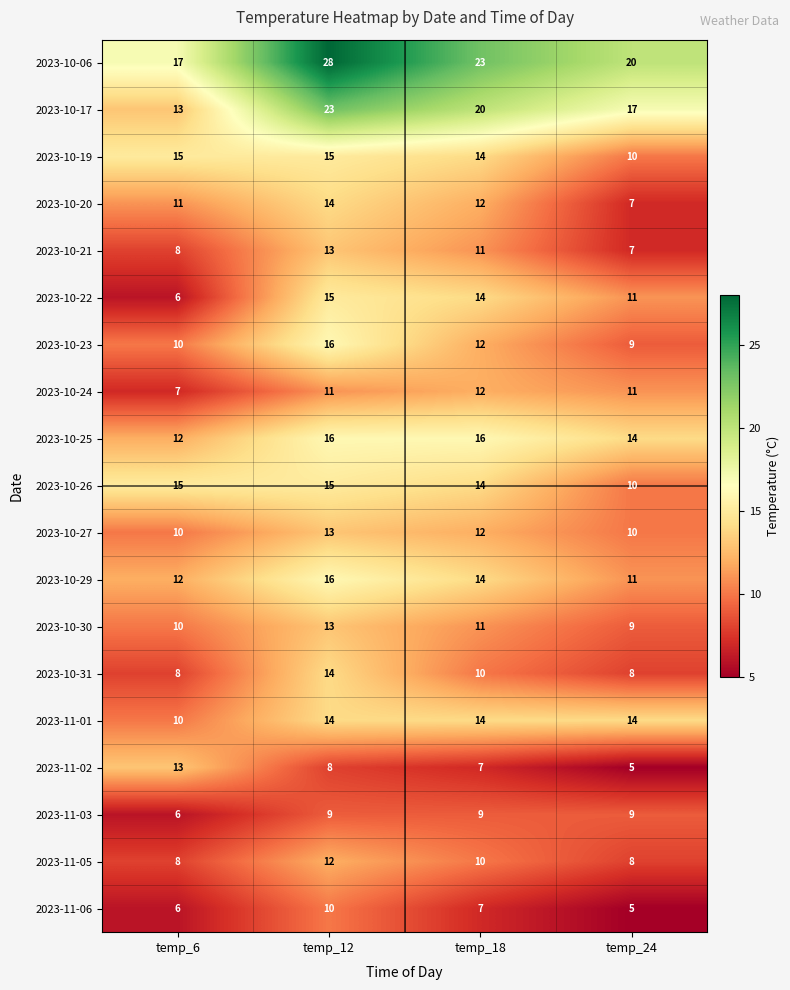

Count the number of categories in the chart.

4